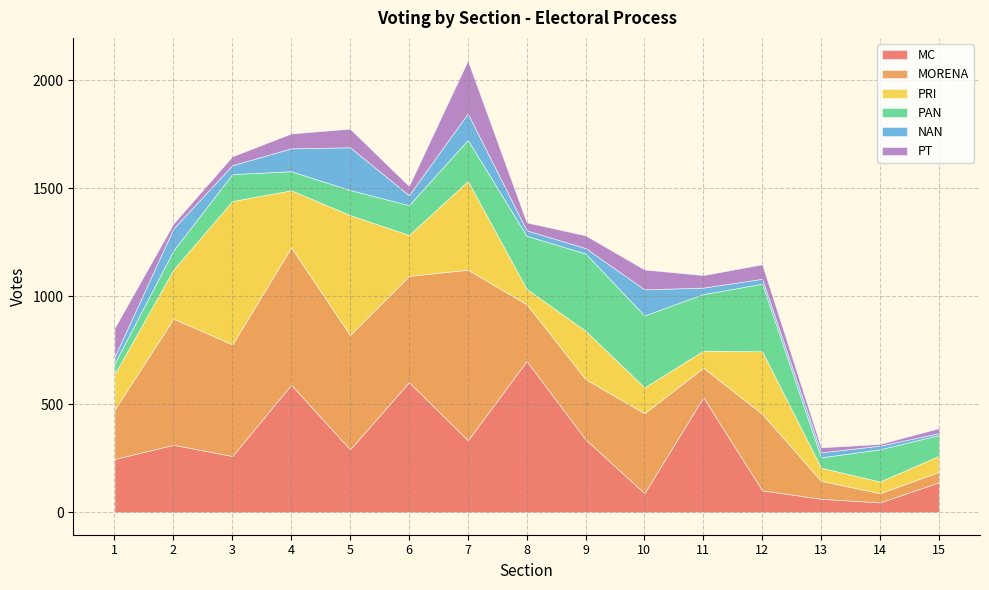

How many intersections are there between MC and PRI?

12